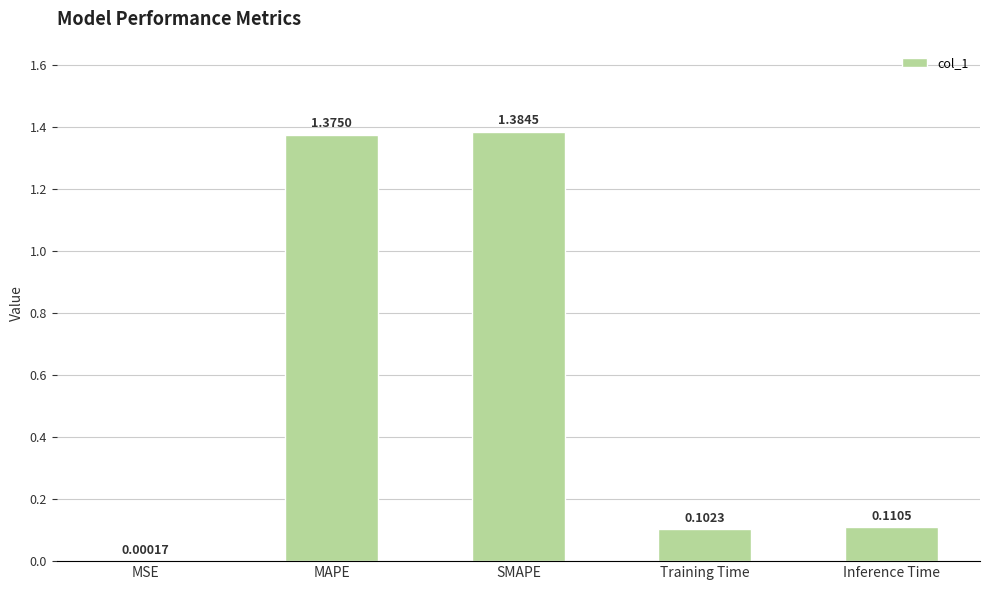

What is the change in value from SMAPE to Inference Time?

-1.3